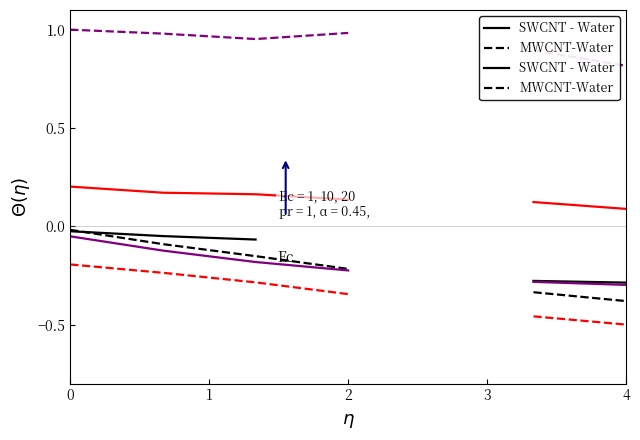

What is the value of the MWCNT-Water point at the 4th from the left?

-0.2